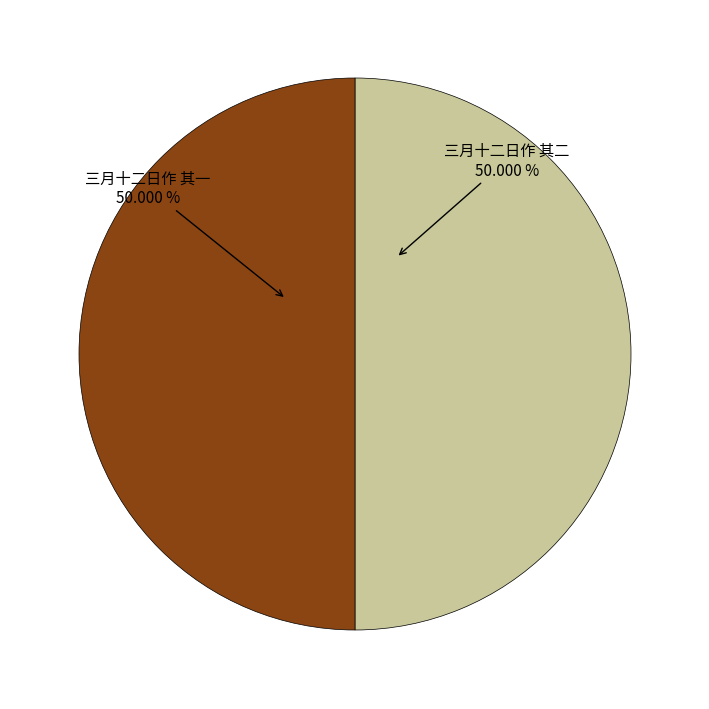

Do 三月十二日作 其二 50.000 % and 三月十二日作 其一 50.000 % together represent more than half of the pie?

Yes